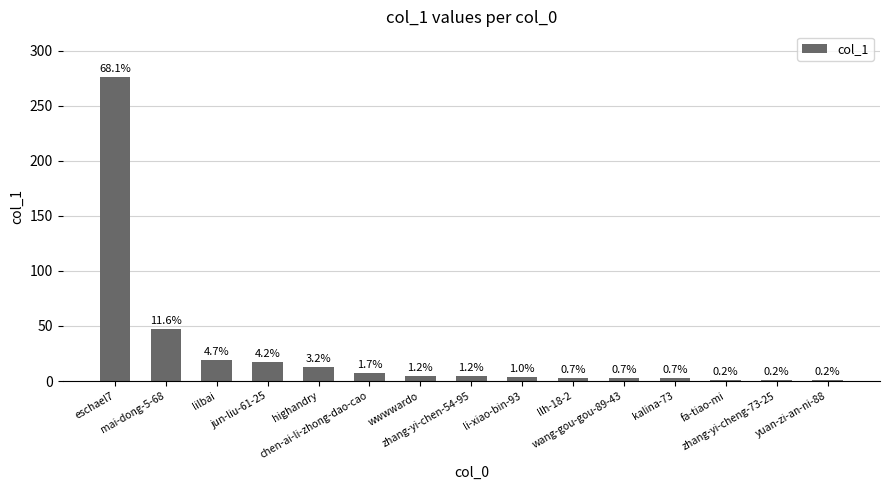

How many bars are there in total?

15